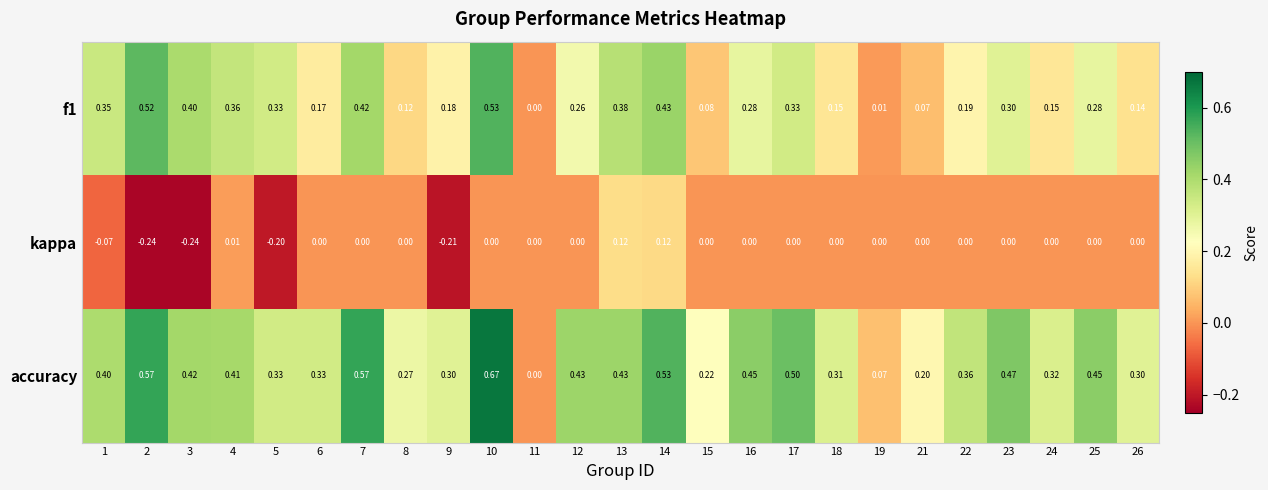

Which series has the largest total across all categories?

accuracy